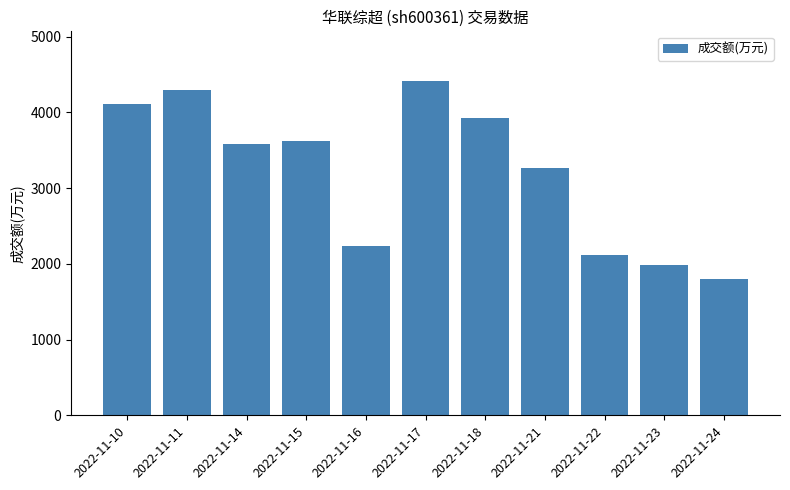

Reading right to left, extract all data points from this chart.

2022-11-24=1802	2022-11-23=1984	2022-11-22=2112	2022-11-21=3267	2022-11-18=3920	2022-11-17=4408	2022-11-16=2232	2022-11-15=3615	2022-11-14=3585	2022-11-11=4290	2022-11-10=4115